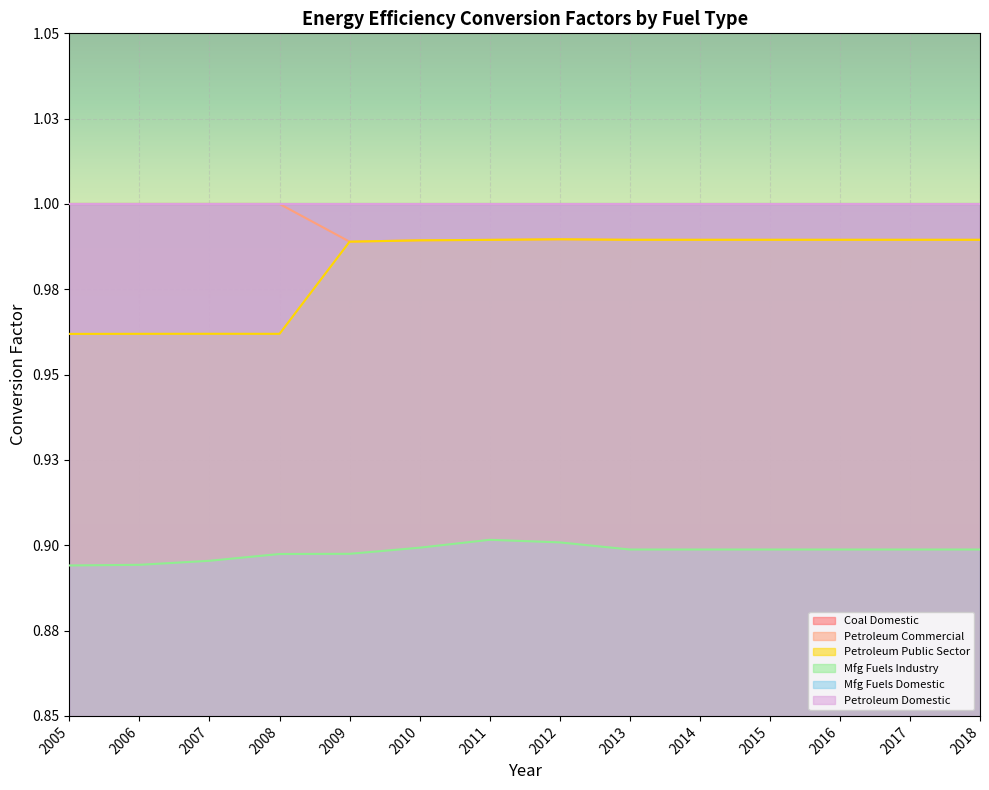

What is the smallest value displayed?

0.9